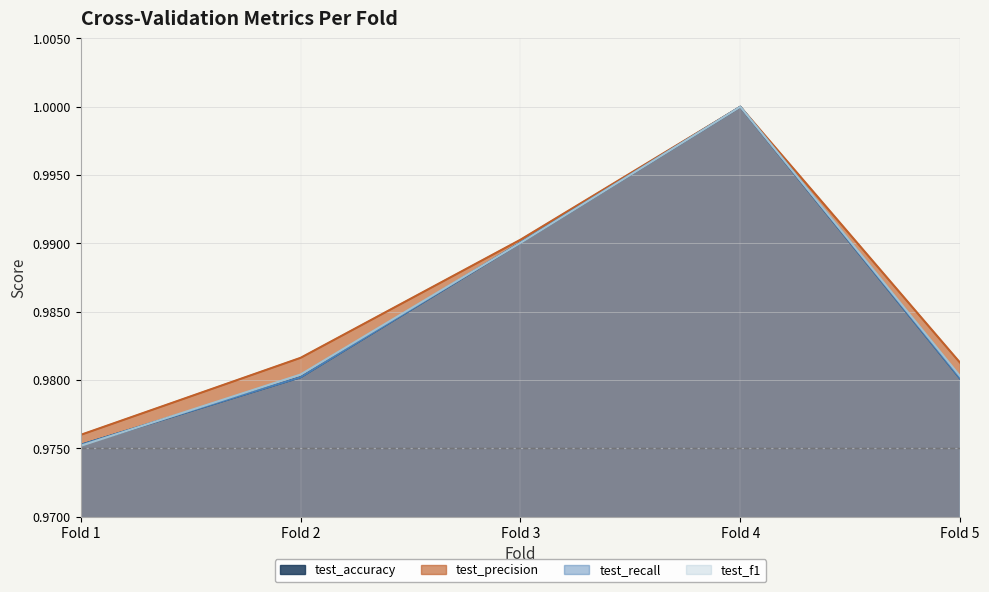

Rank the series at Fold 4 from lowest to highest value.

test_accuracy, test_precision, test_recall, test_f1